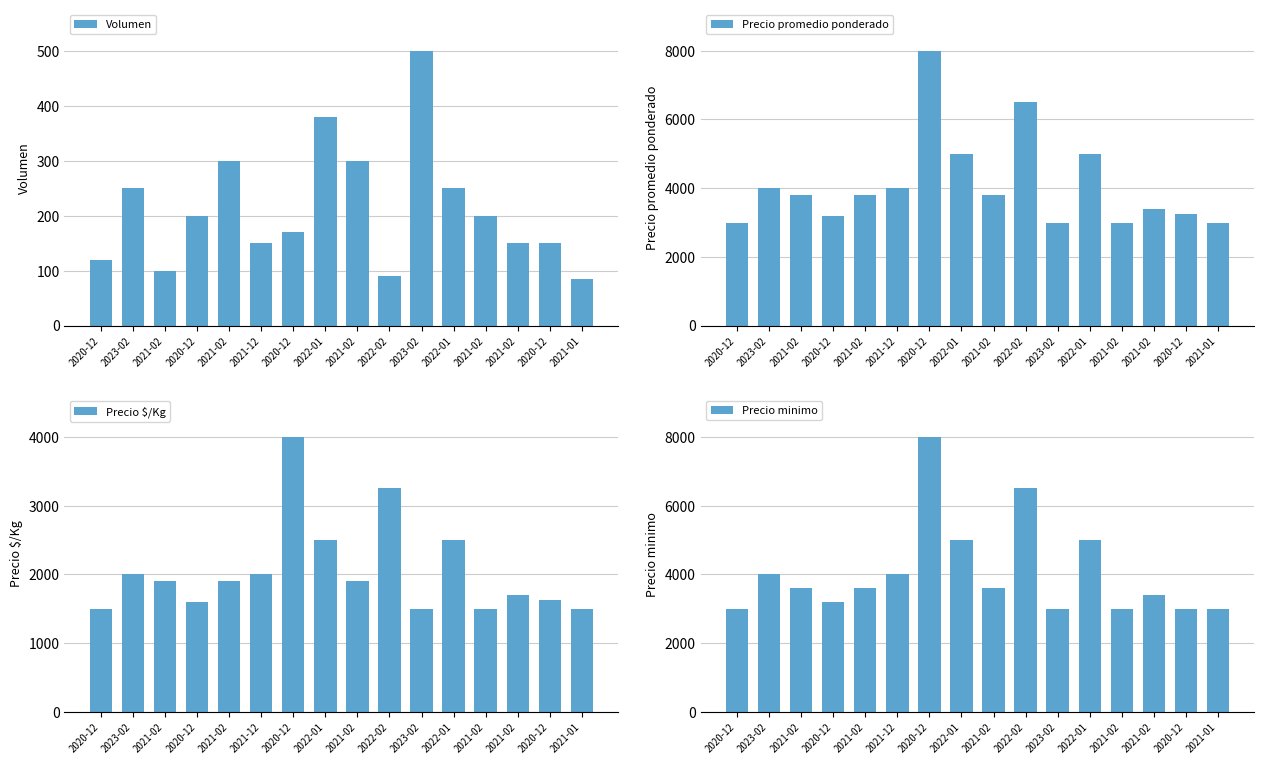

List the series in order of their peak value, highest first.

Precio promedio ponderado, Precio minimo, Precio $/Kg, Volumen